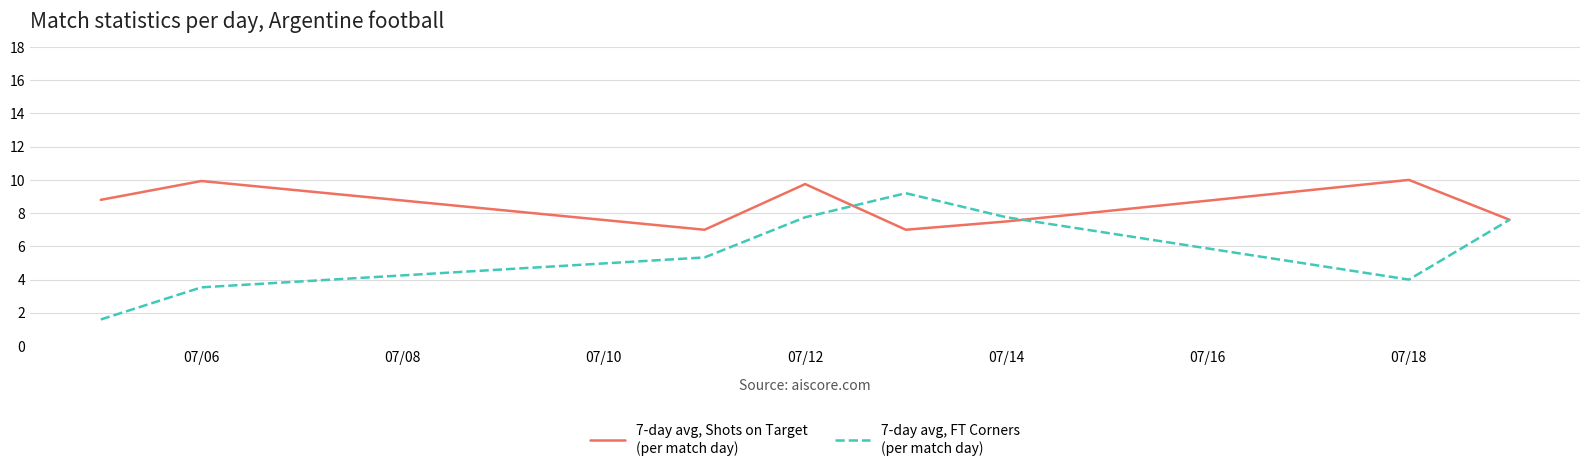

What is the smallest value displayed?

1.6